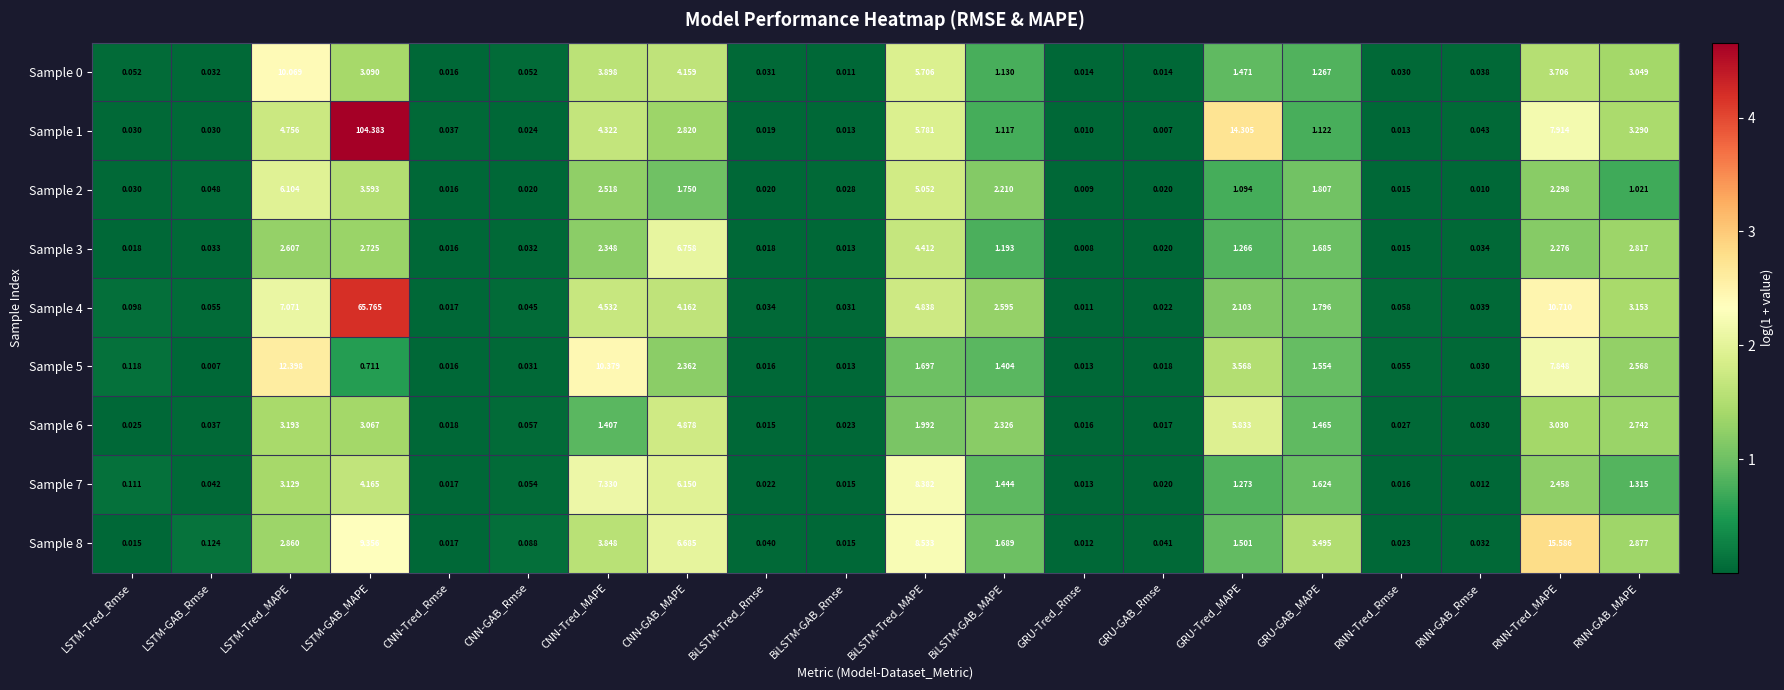

Count the number of categories in the chart.

20